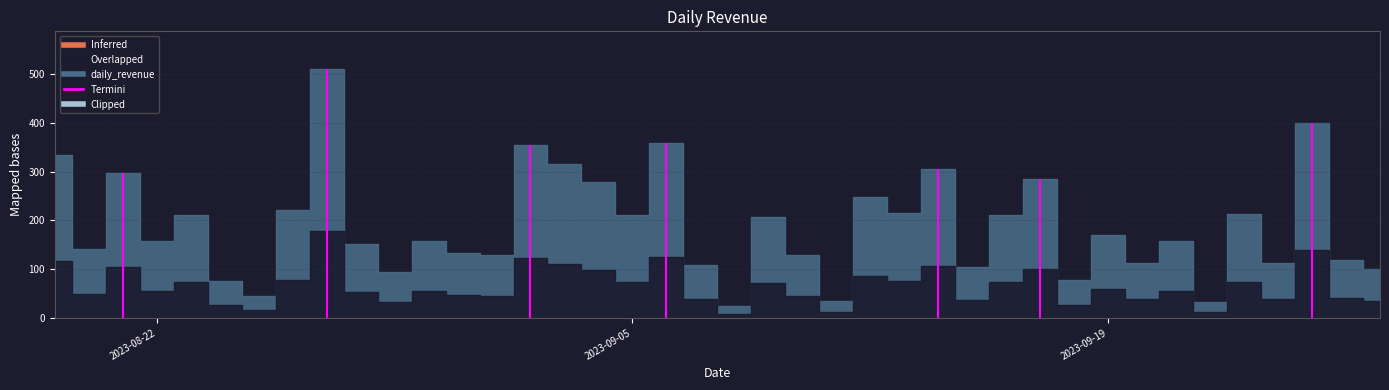

What is the average value?

188.7